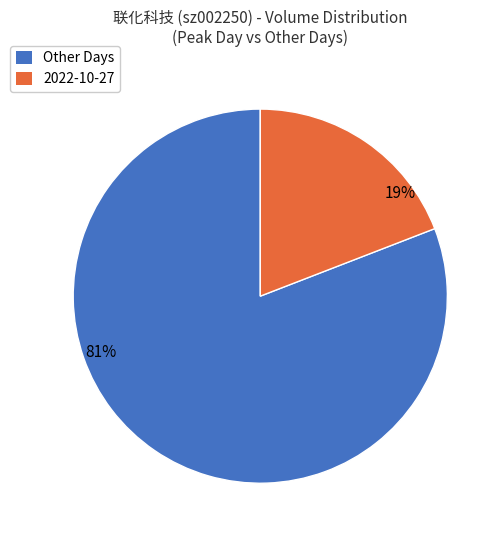

What percentage is the 2022-10-27 slice, to the nearest percent?

19%